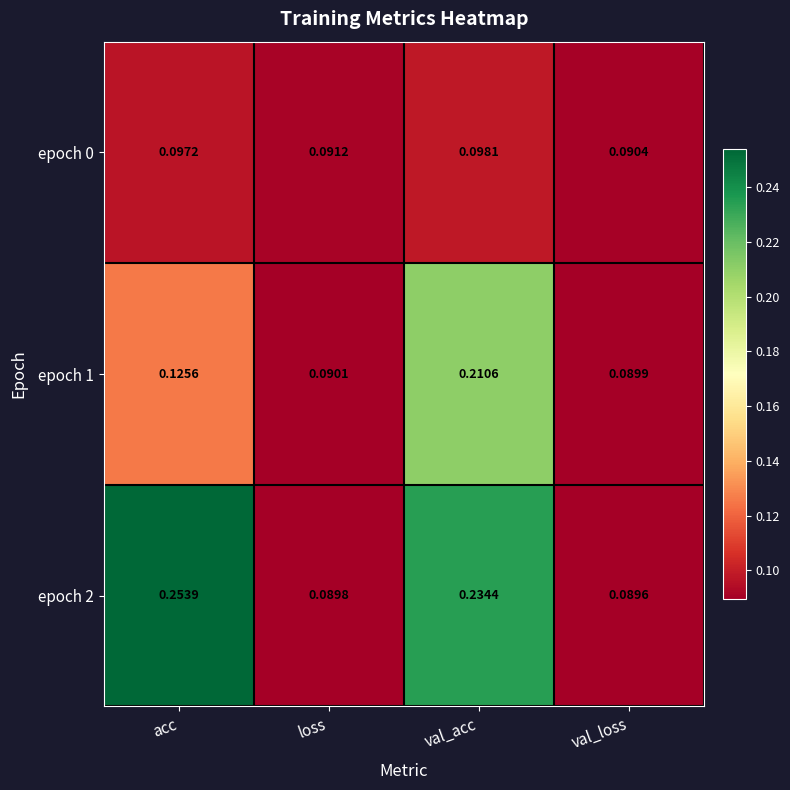

Which category has the highest value in the epoch 0 series?

val_acc